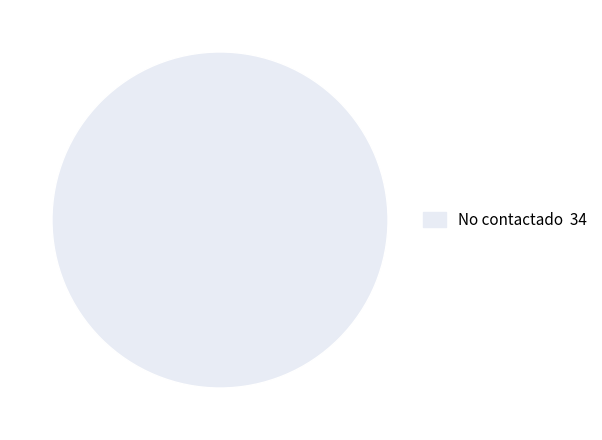

Does any single category account for the majority?

Yes